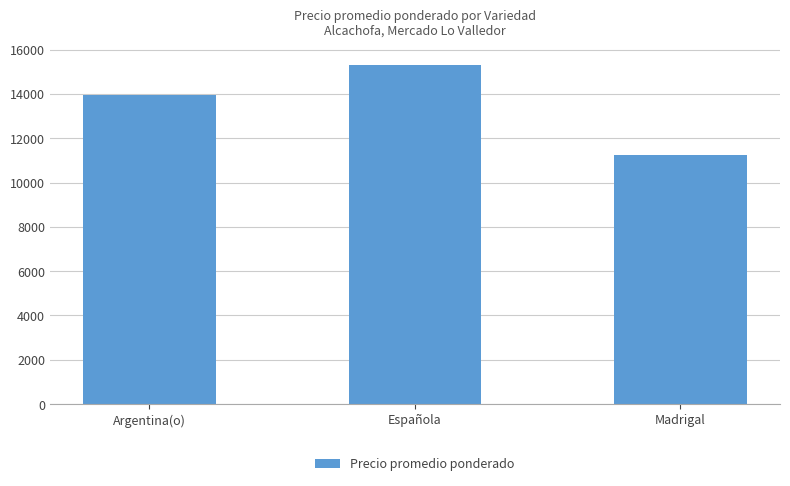

Which label corresponds to the largest value in the chart?

Española